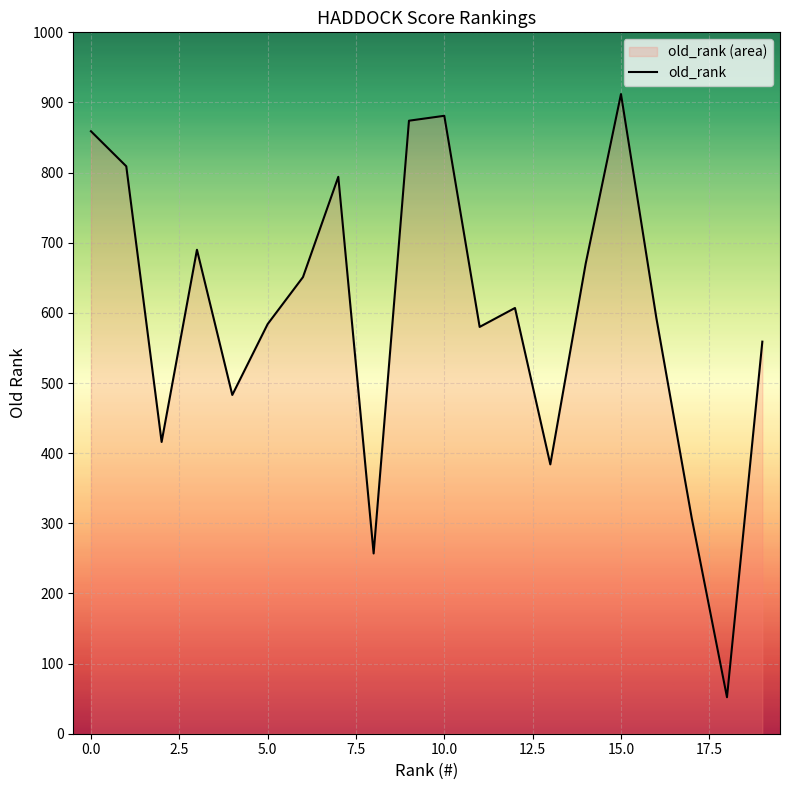

How many points are lower than both their immediate neighbors (excluding endpoints)?

6